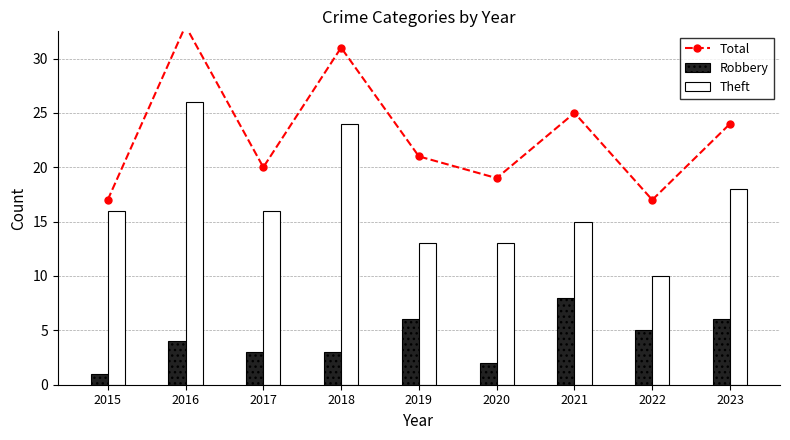

How many groups of bars are there?

9